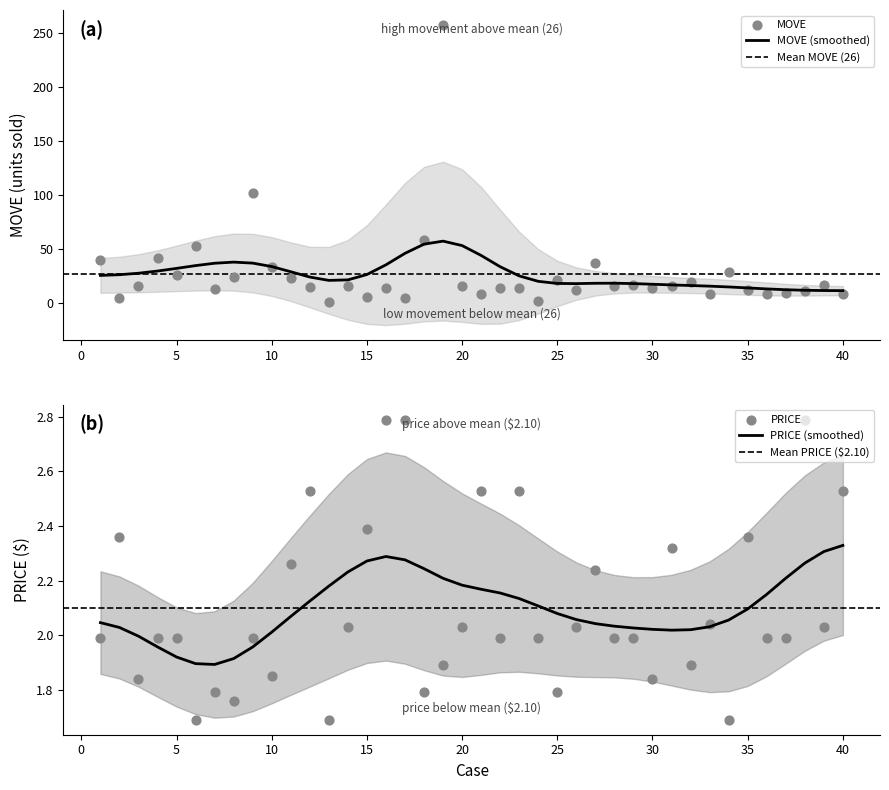

What is the total value across all series at 1?

42.0